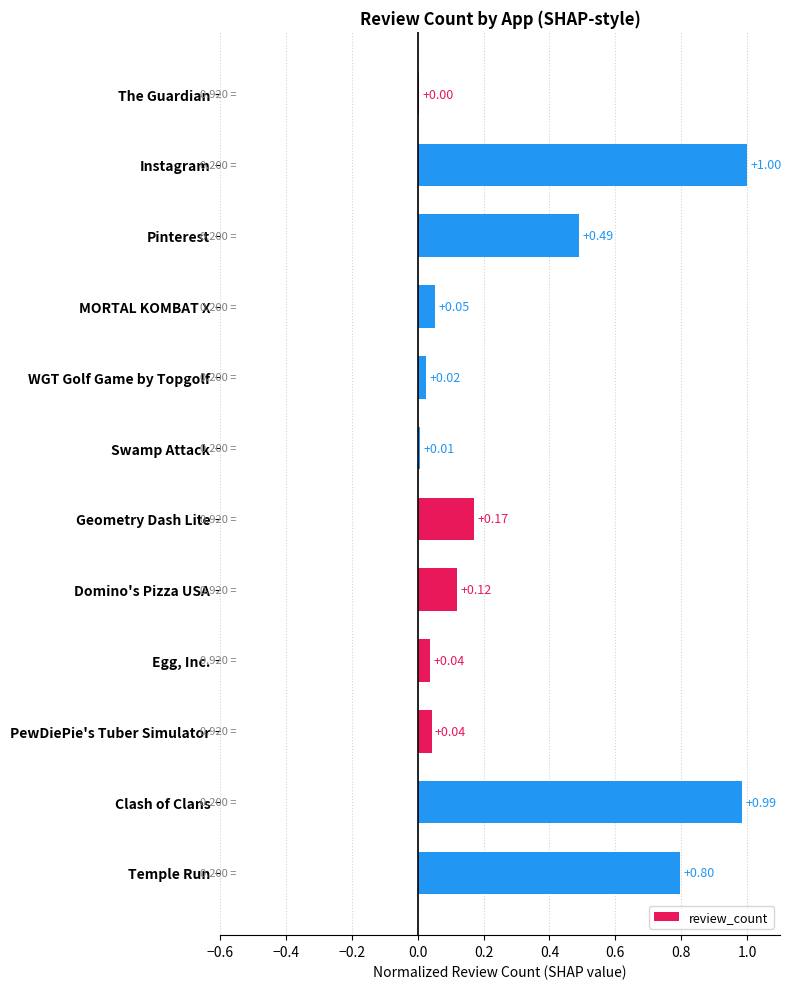

What is the change in value from The Guardian to Instagram?

+1.0